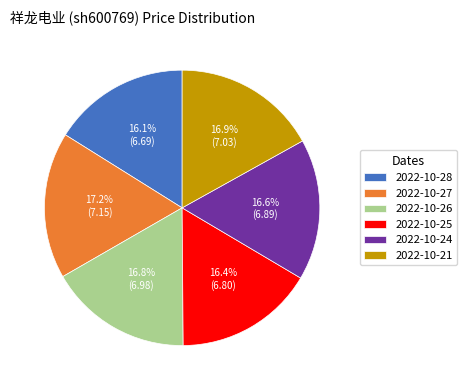

Count the number of slices in the pie.

6